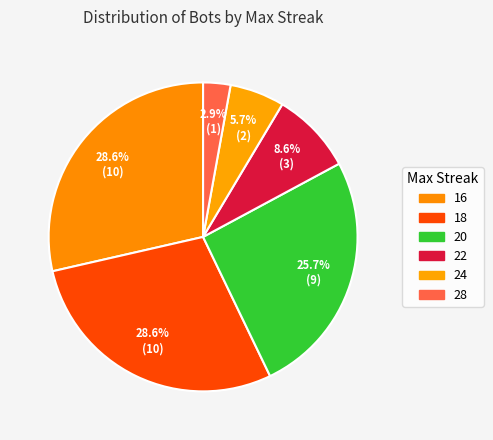

How many segments does this pie chart have?

6